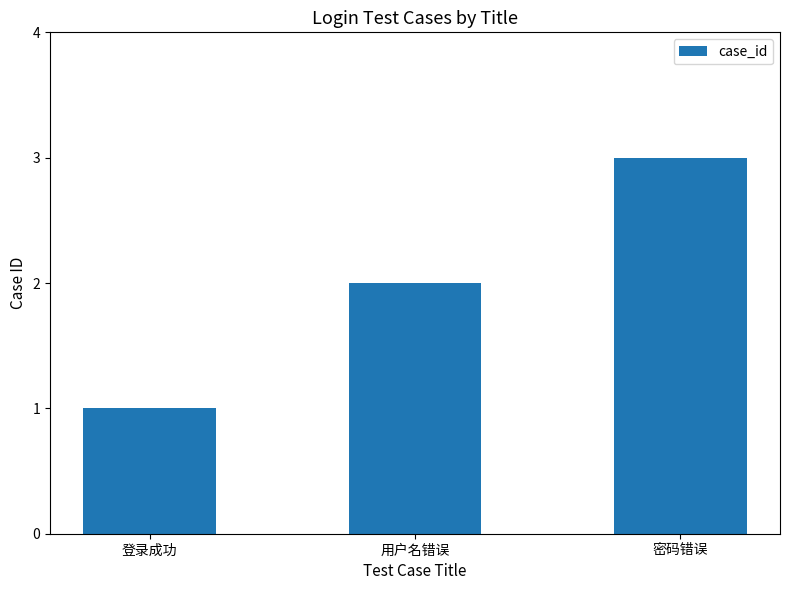

What is the change in value from 登录成功 to 密码错误?

+2